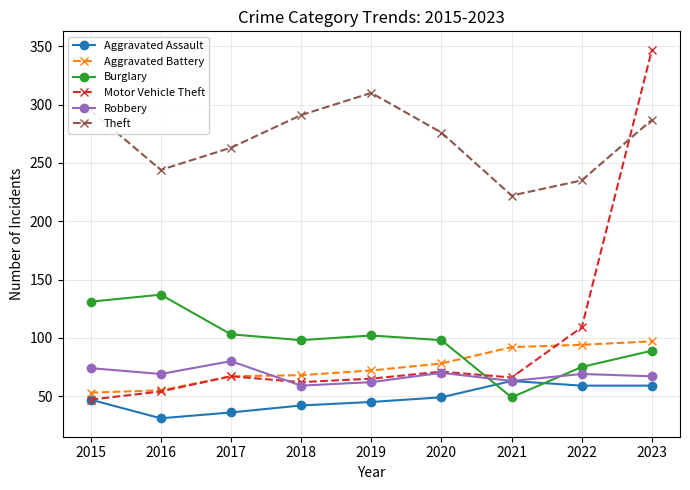

What is the value of the Theft point at the 5th from the left?

310